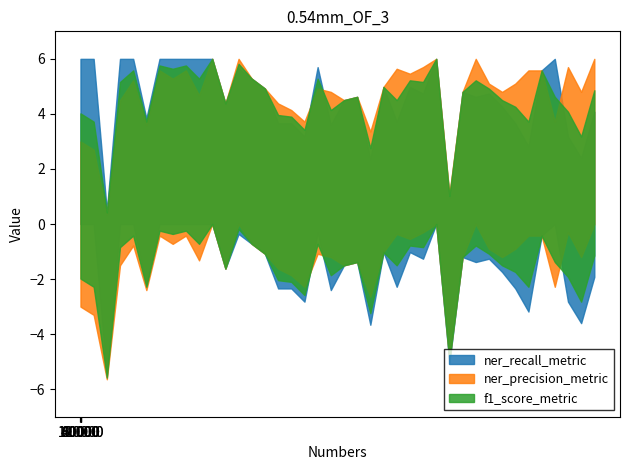

At 30, list the series in order from smallest to largest.

ner_recall_metric, ner_precision_metric, f1_score_metric